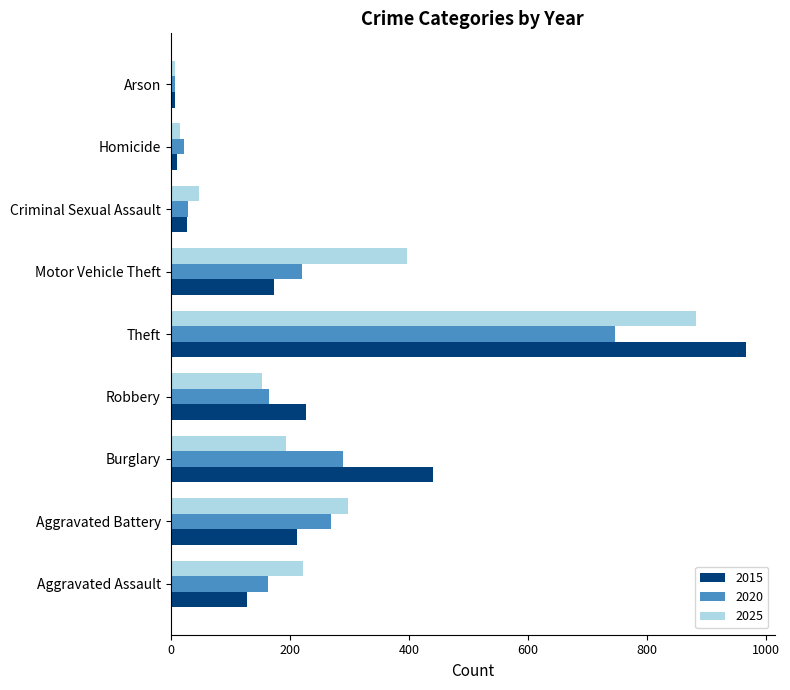

Which series has the largest range (max minus min)?

2015